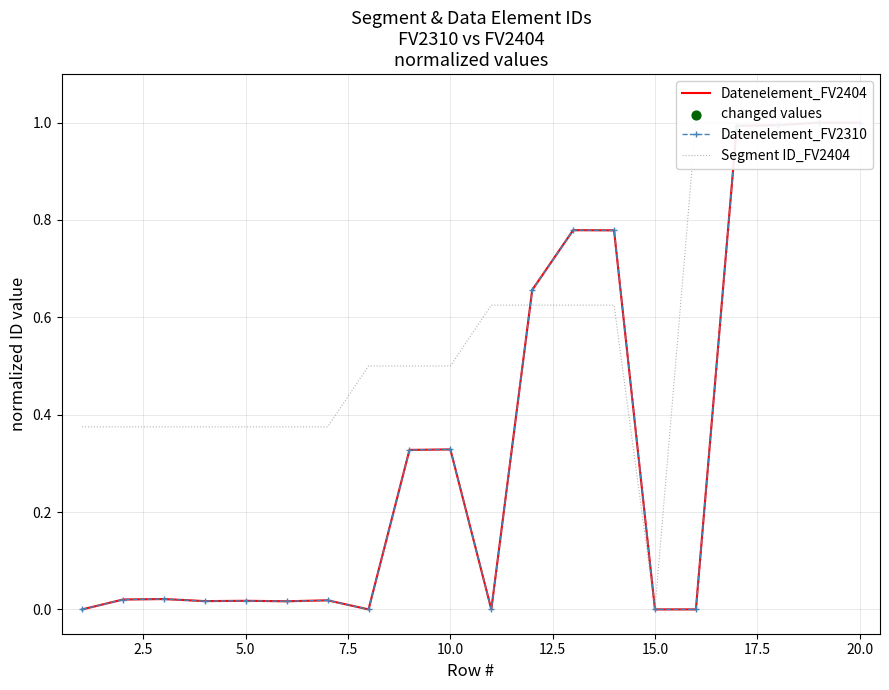

Which series has the widest spread of Y values?

Datenelement_FV2404